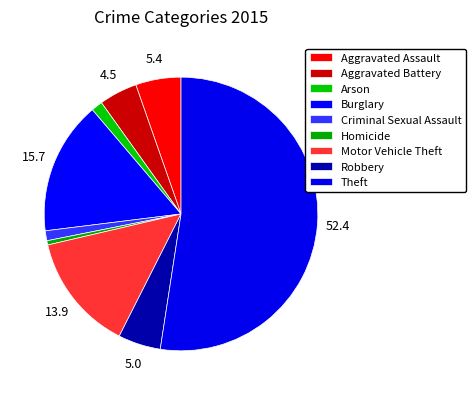

Count the number of slices in the pie.

9